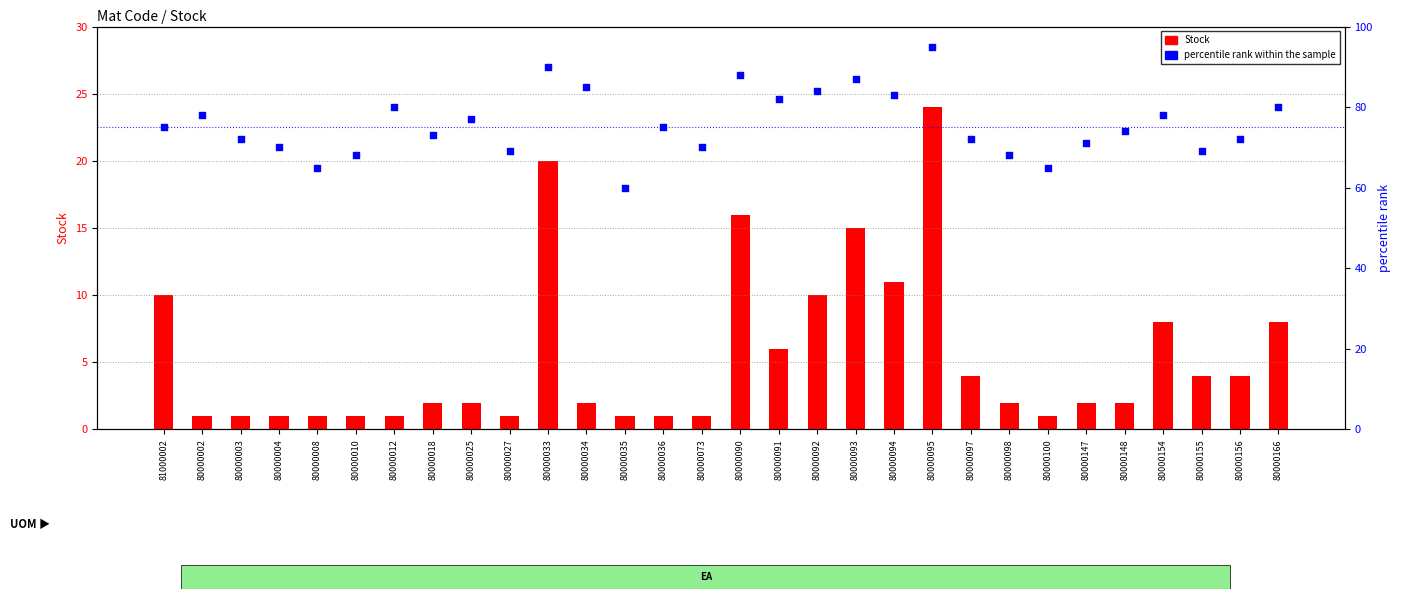

Which series has the largest Y range (max minus min)?

percentile rank within the sample